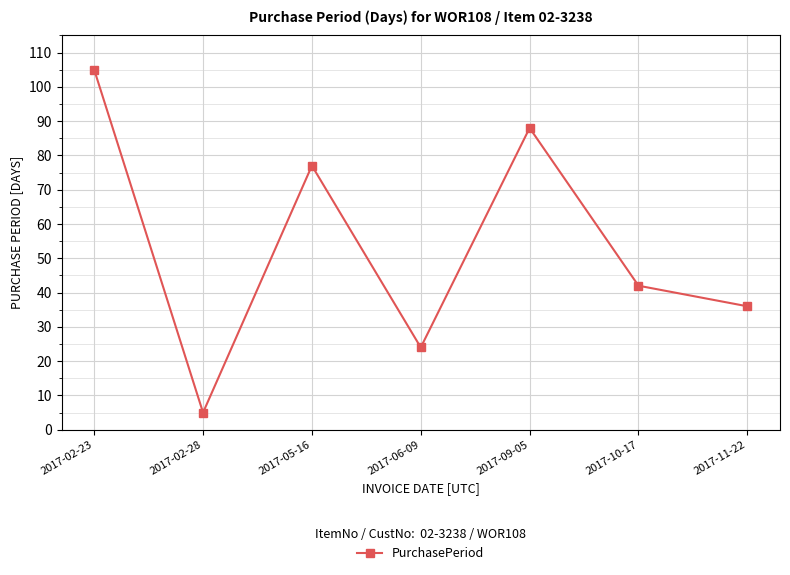

How many lines are shown in the chart?

1